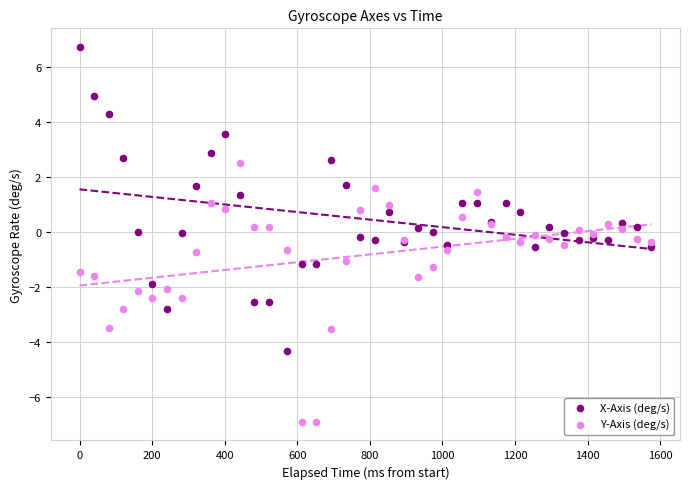

Which series contains the lowest Y value?

Y-Axis (deg/s)